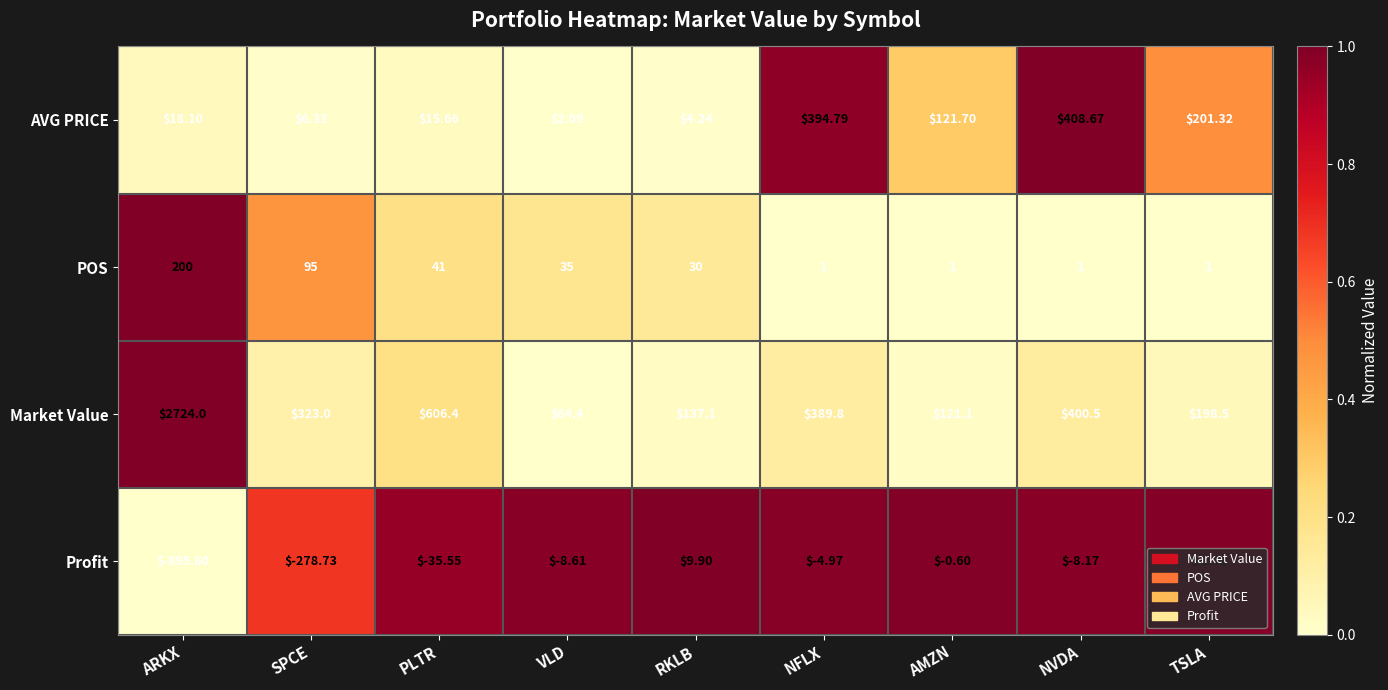

Rank the series at SPCE from highest to lowest value.

Market Value, POS, AVG PRICE, Profit